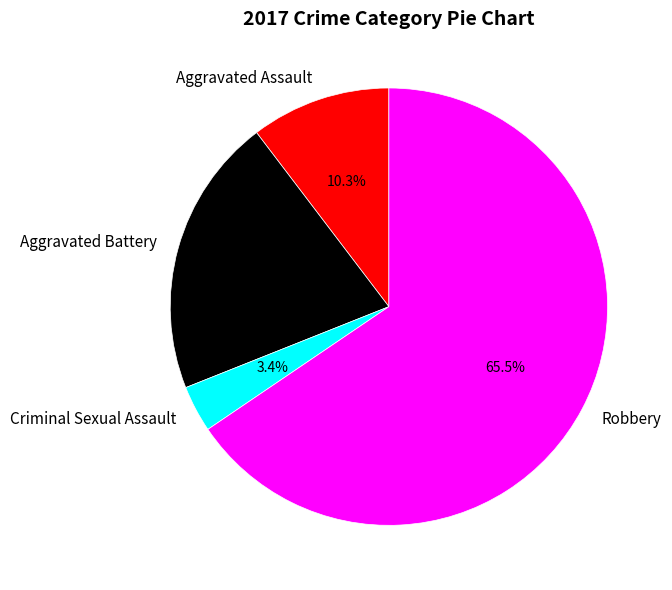

Which category has the smallest portion of the pie?

Criminal Sexual Assault